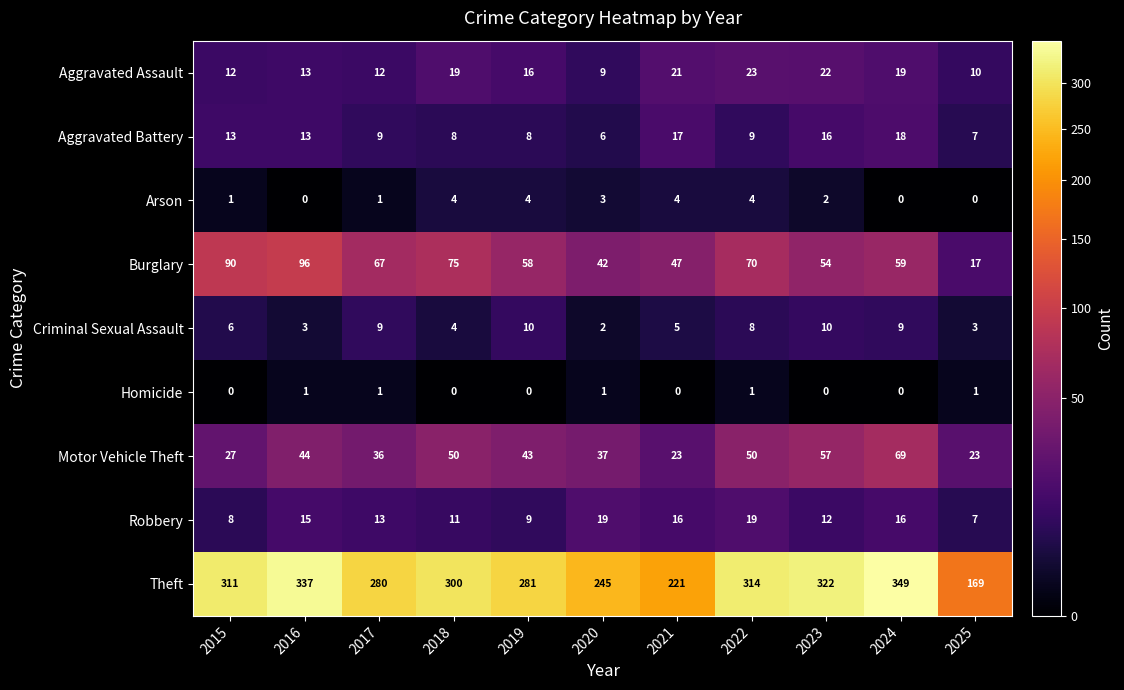

What is the maximum value shown in the chart?

349